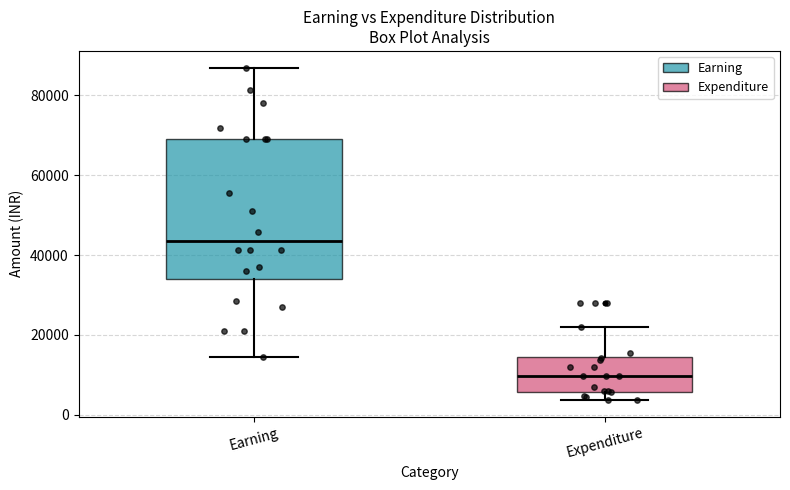

Where does the upper whisker of the box for Earning end on the y-axis? The values are not printed on the chart, so give them approximately, as read against the axis.

88000